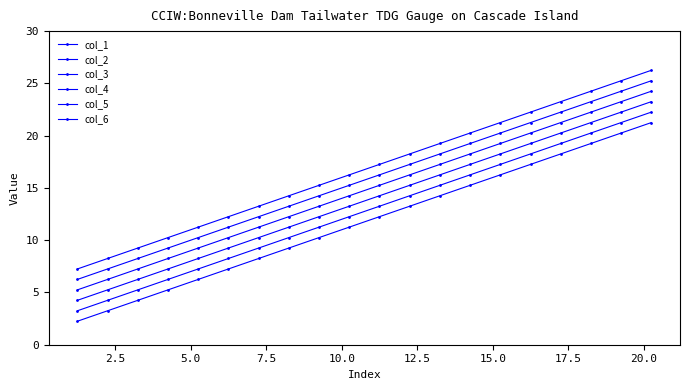

True or false: col_4 and col_3 intersect in this chart.

False